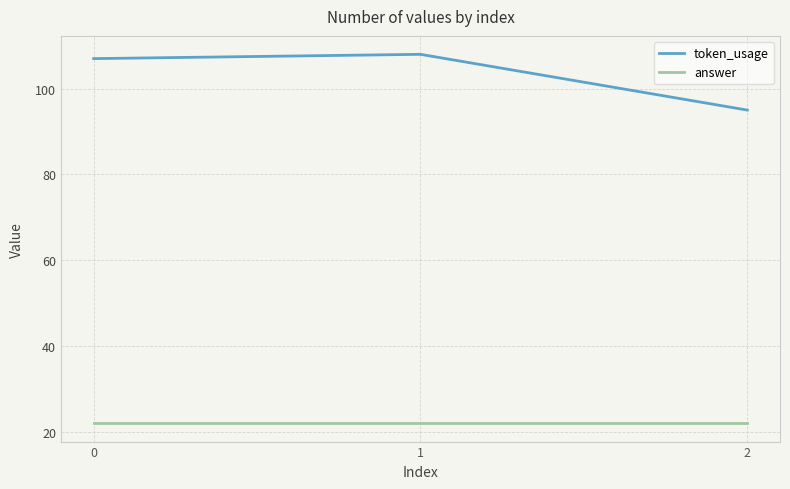

How many values in the token_usage series are below 107?

1